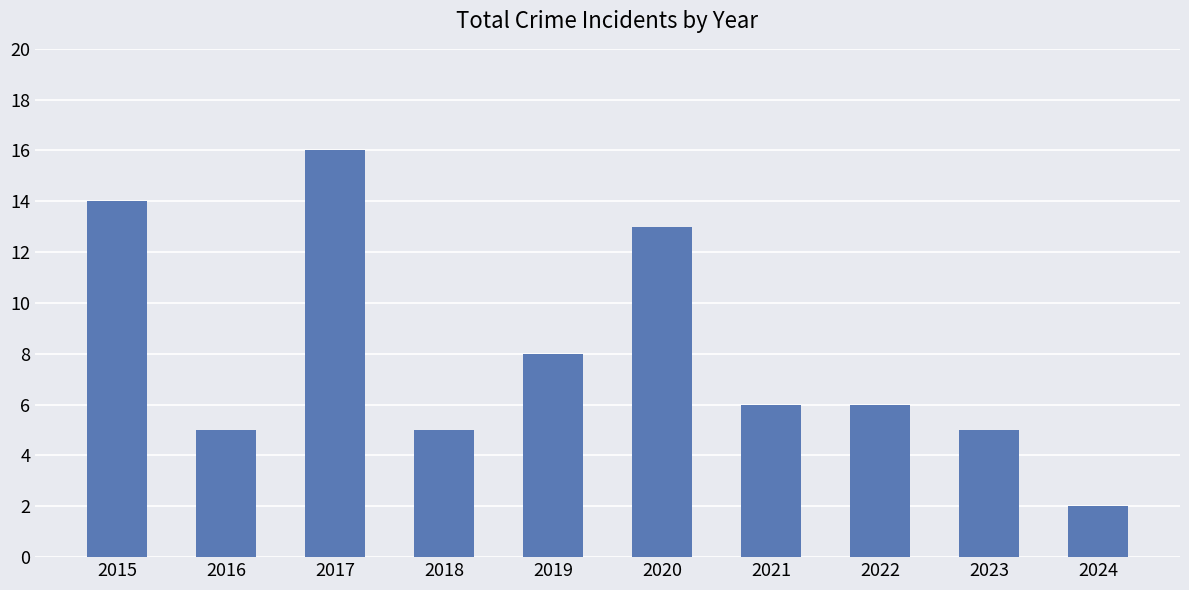

What is the value of the 7th bar from the left?

6